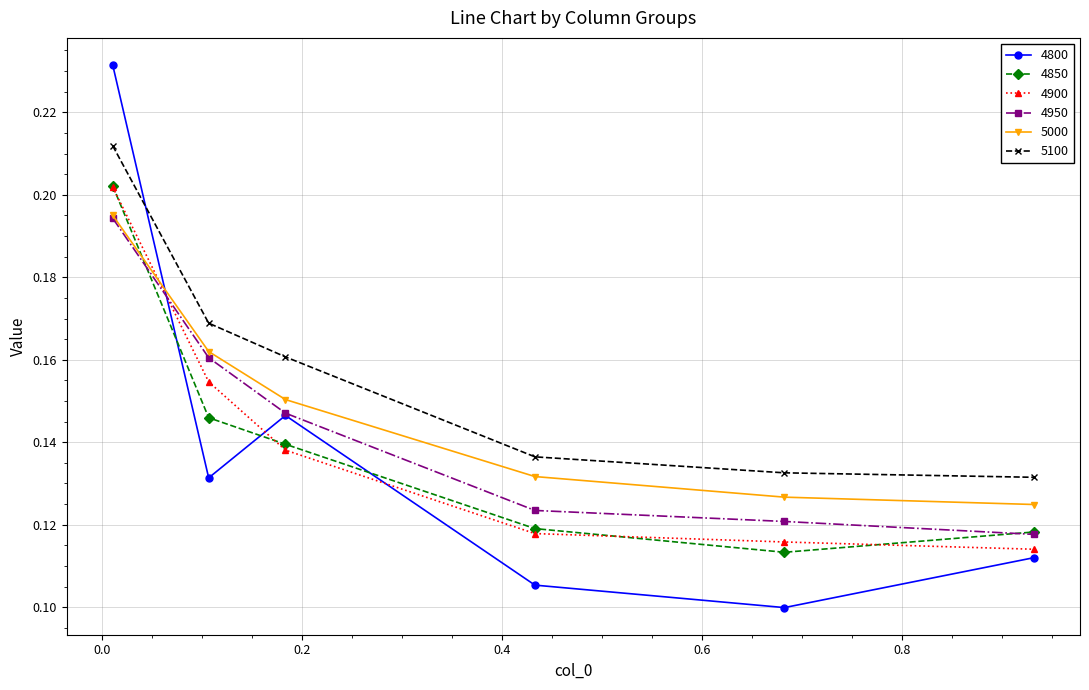

At how many categories does at least one series exceed 0?

6